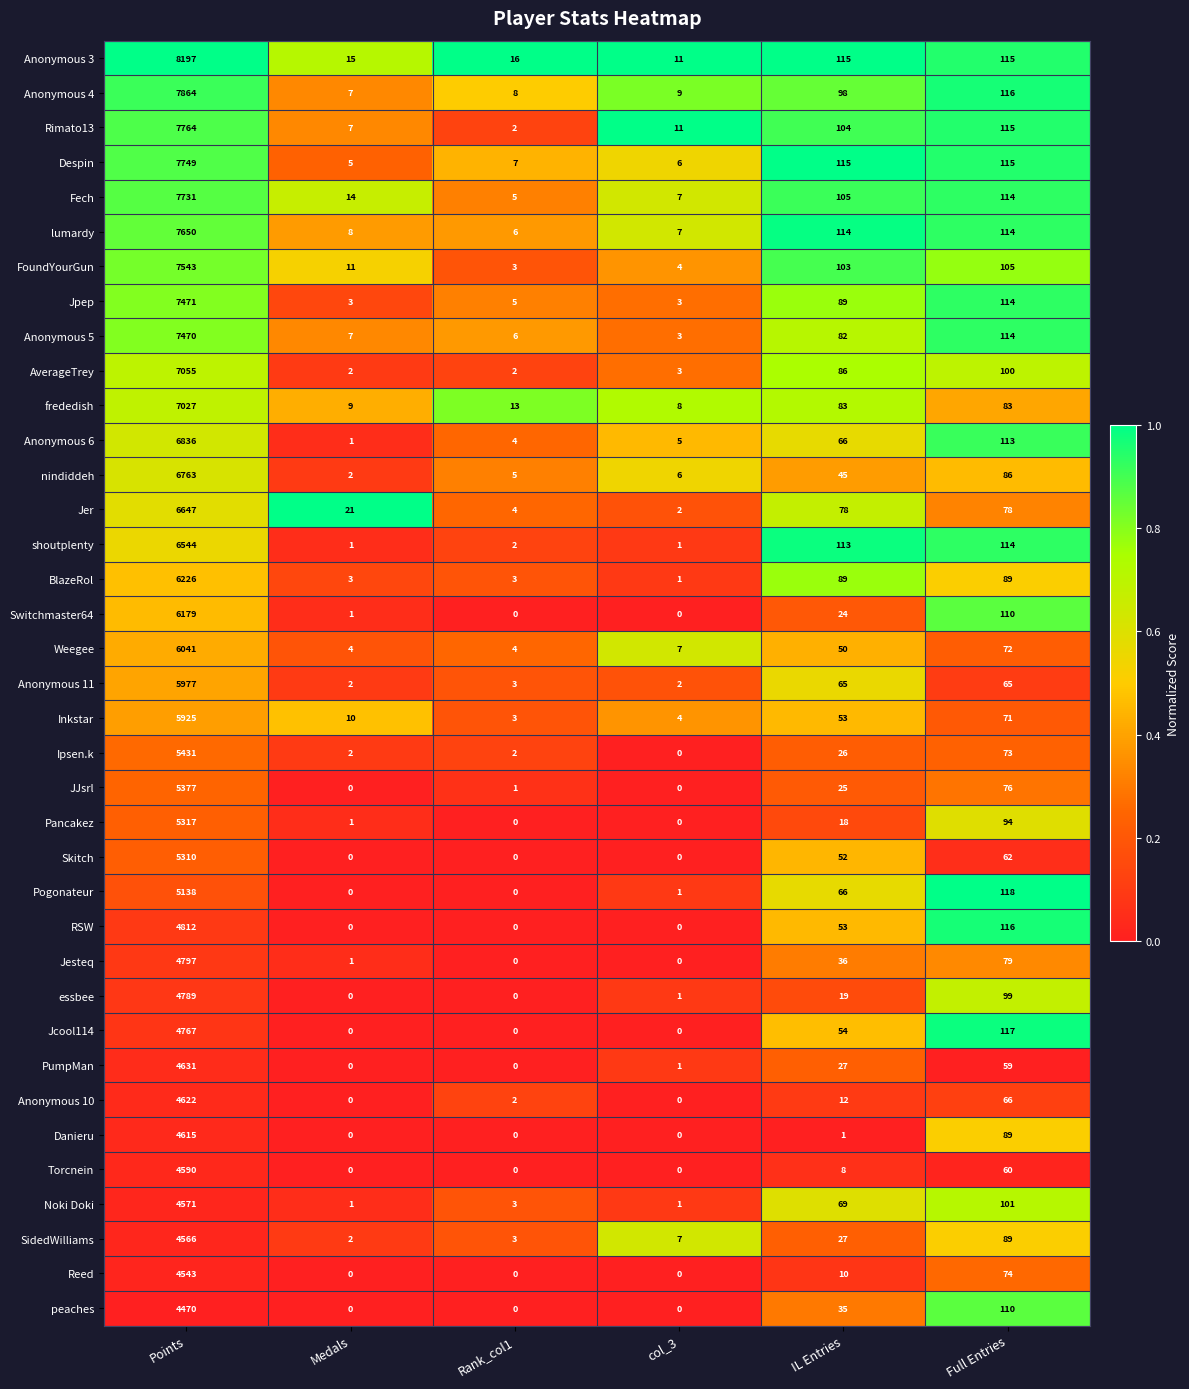

At which label does Weegee first exceed 50?

Points